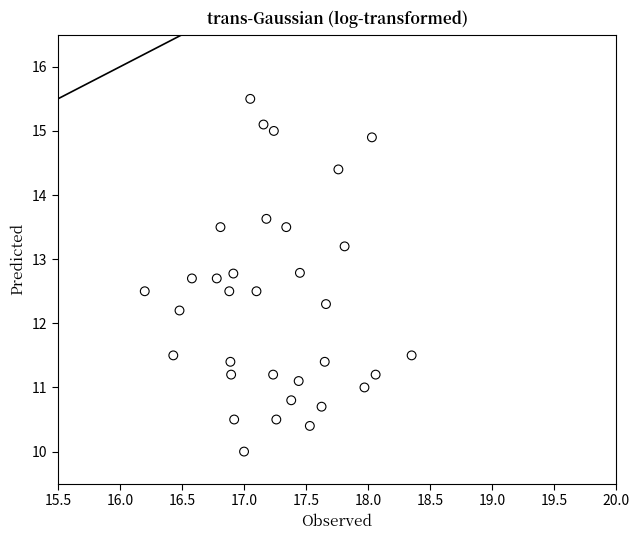

What is the range of Y values (max minus min)?

5.5